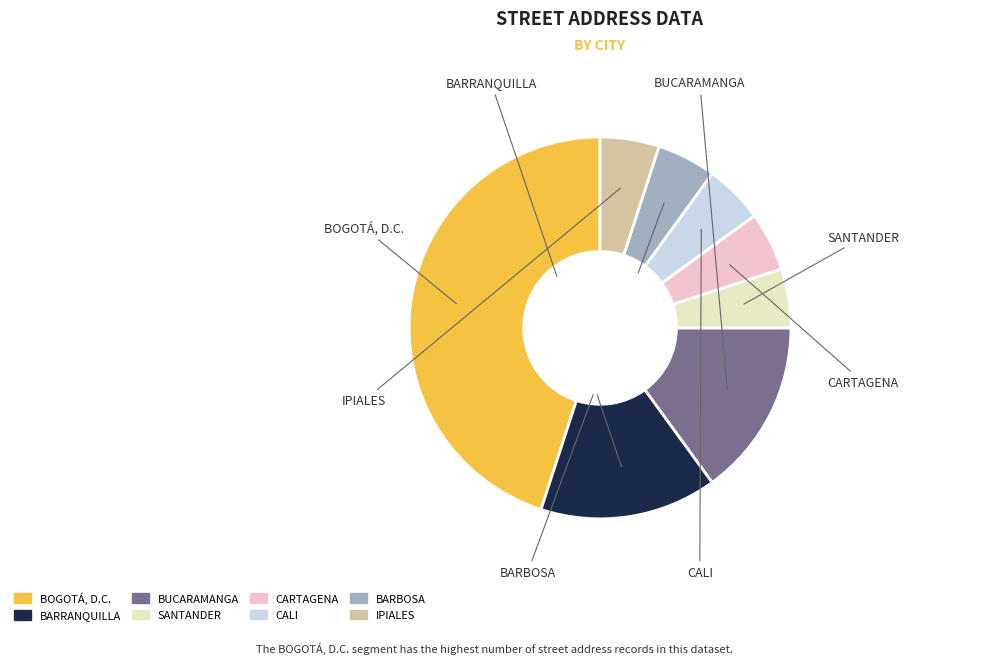

How many segments does this pie chart have?

8